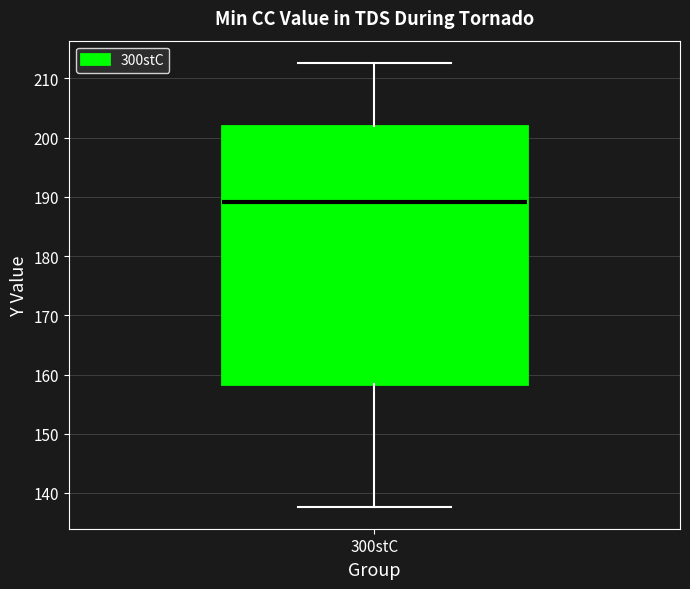

Where is the upper edge of the box for 300stC on the y-axis? The values are not printed on the chart, so give them approximately, as read against the axis.

202